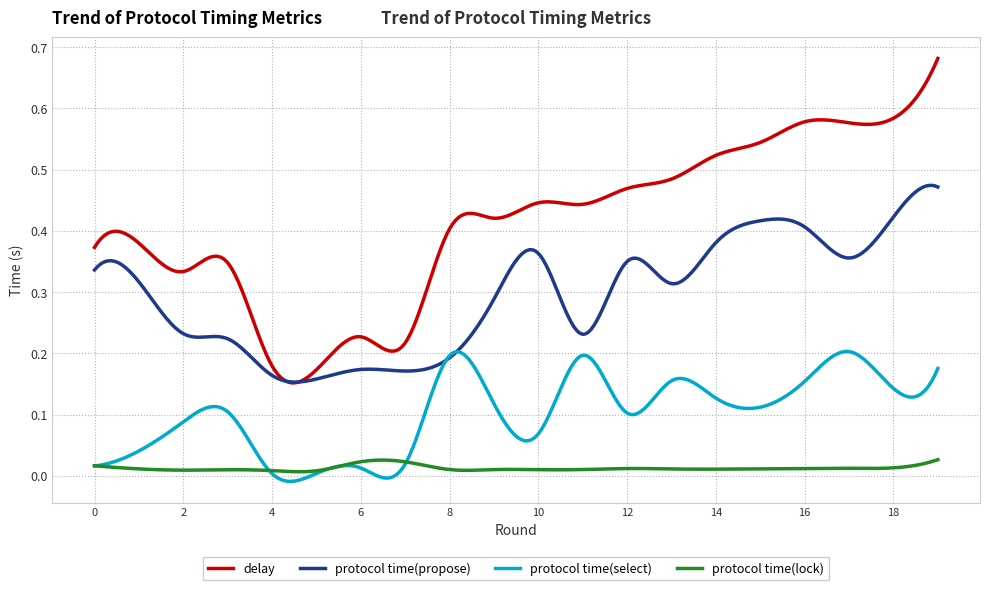

Which series ends up on top after the final intersection of protocol time(lock) and protocol time(select)?

protocol time(select)